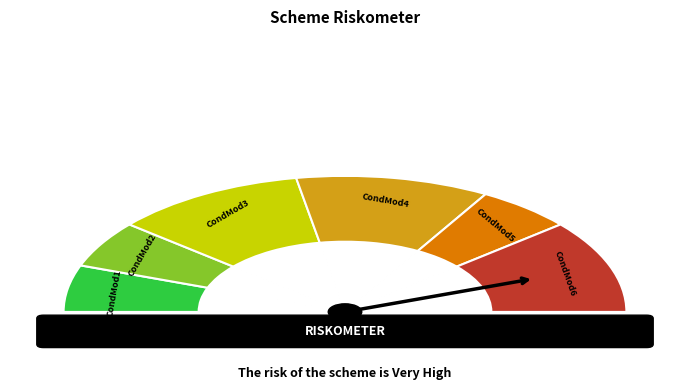

To the nearest percent, what portion does CondMod4 represent?

22%